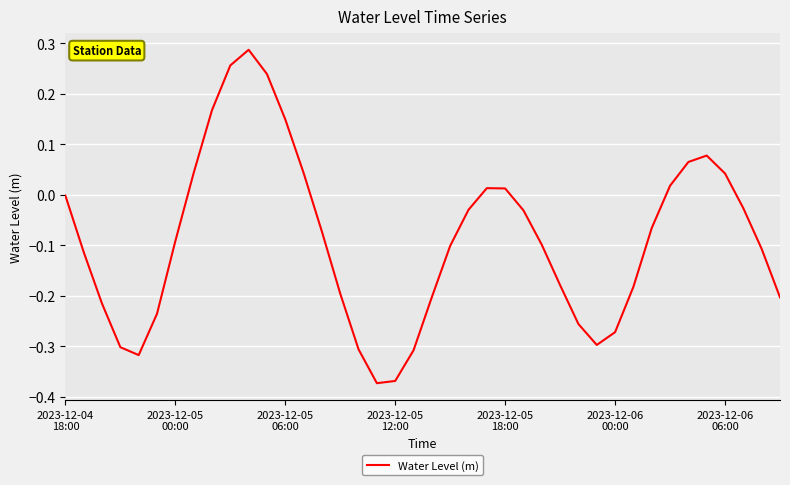

Is this an area chart (filled region under the line)?

No